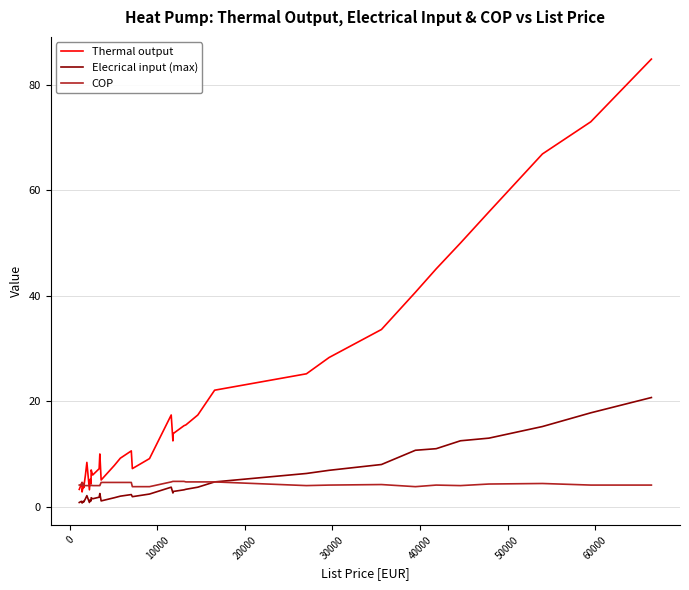

True or false: Thermal output and Elecrical input (max) intersect in this chart.

False